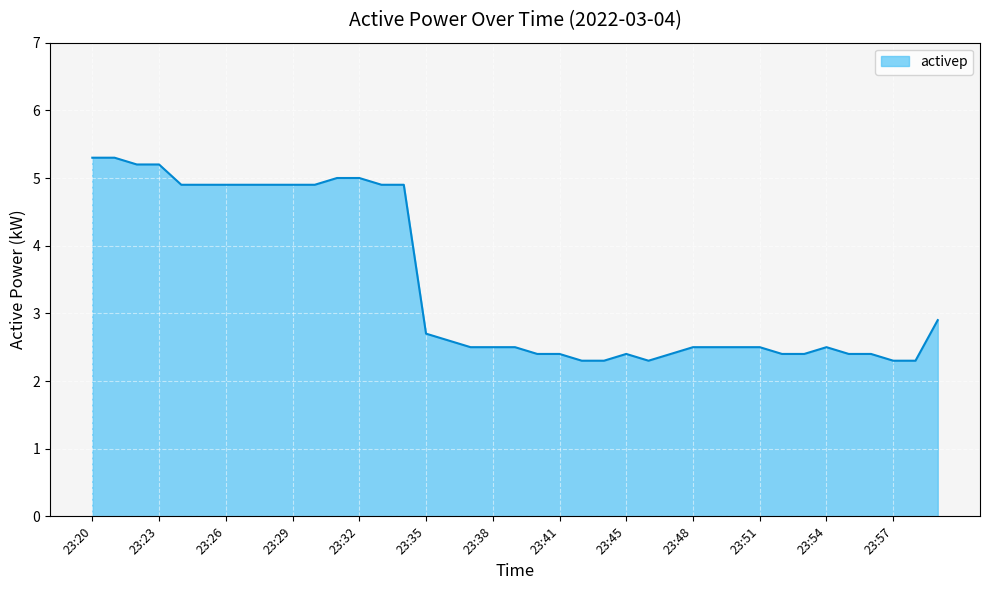

What is the smallest value displayed?

2.3